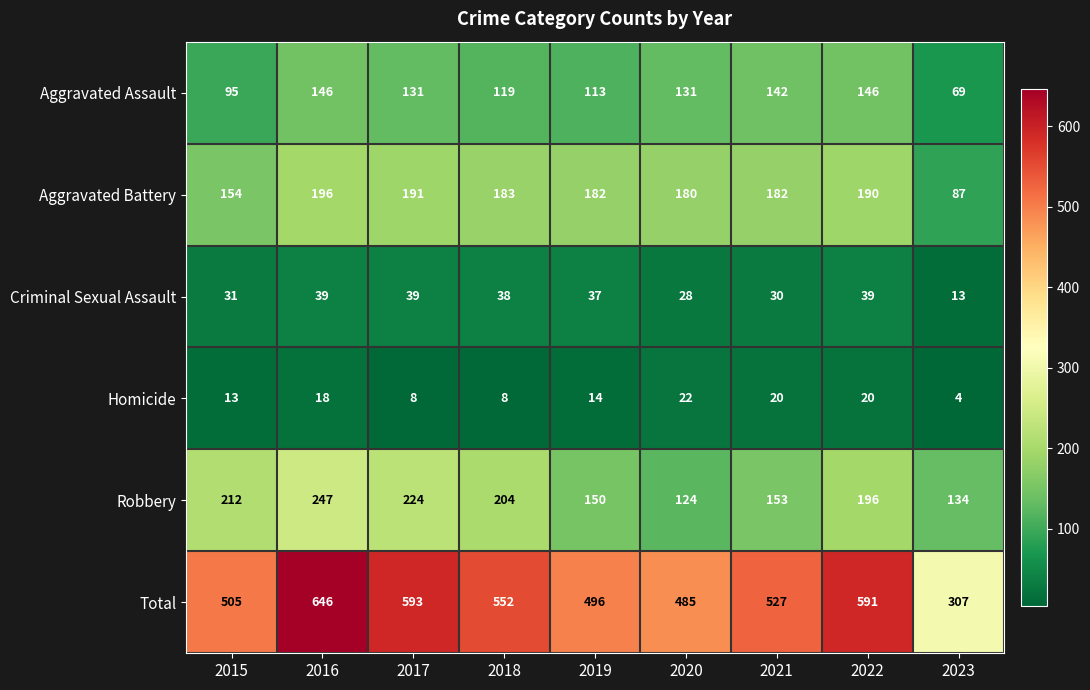

Rank the series by their maximum value, from lowest to highest.

Homicide, Criminal Sexual Assault, Aggravated Assault, Aggravated Battery, Robbery, Total